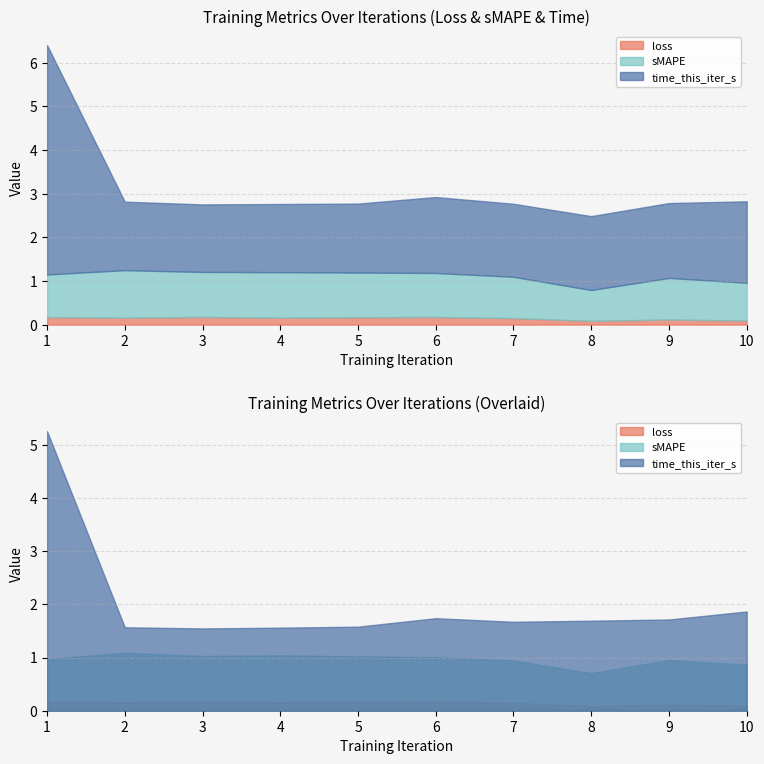

The time_this_iter_s series shows 1.9 at 10. True or false?

True